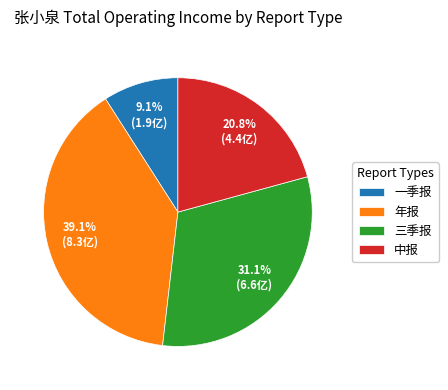

To the nearest percent, what is the difference between the 年报 and 一季报 slice percentages?

30%